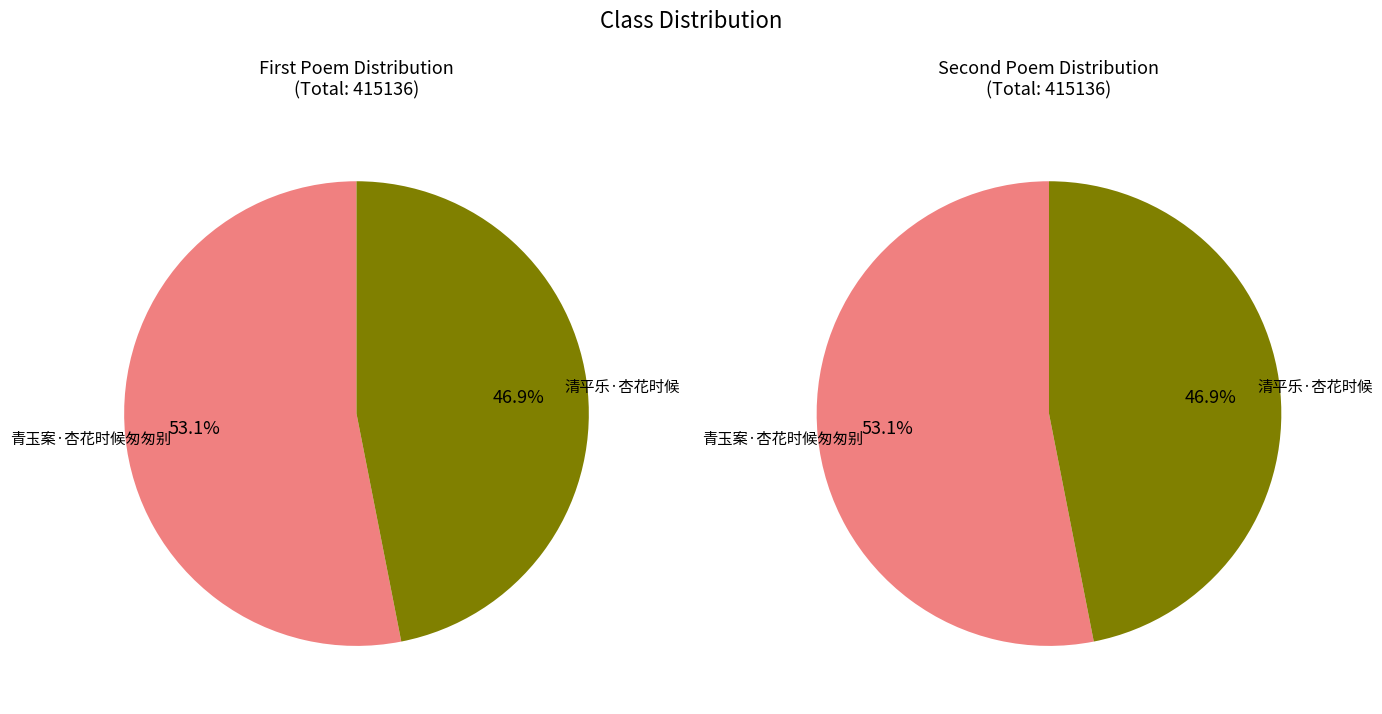

Which slice is the smallest?

清平乐·杏花时候